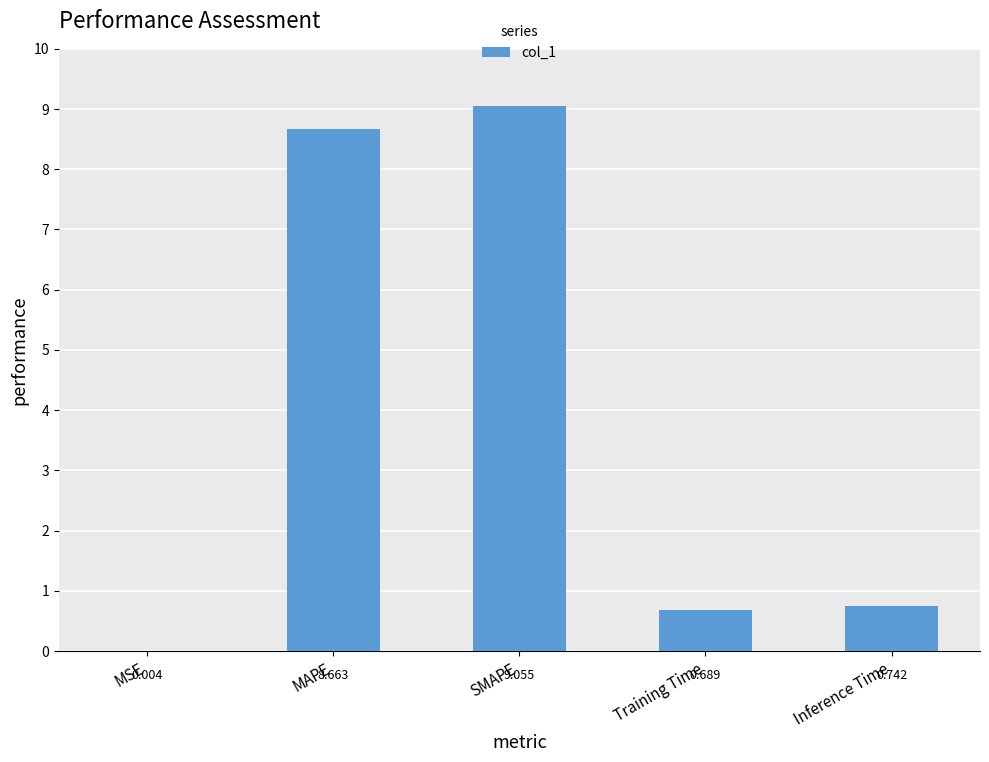

Does the chart contain stacked bars?

No